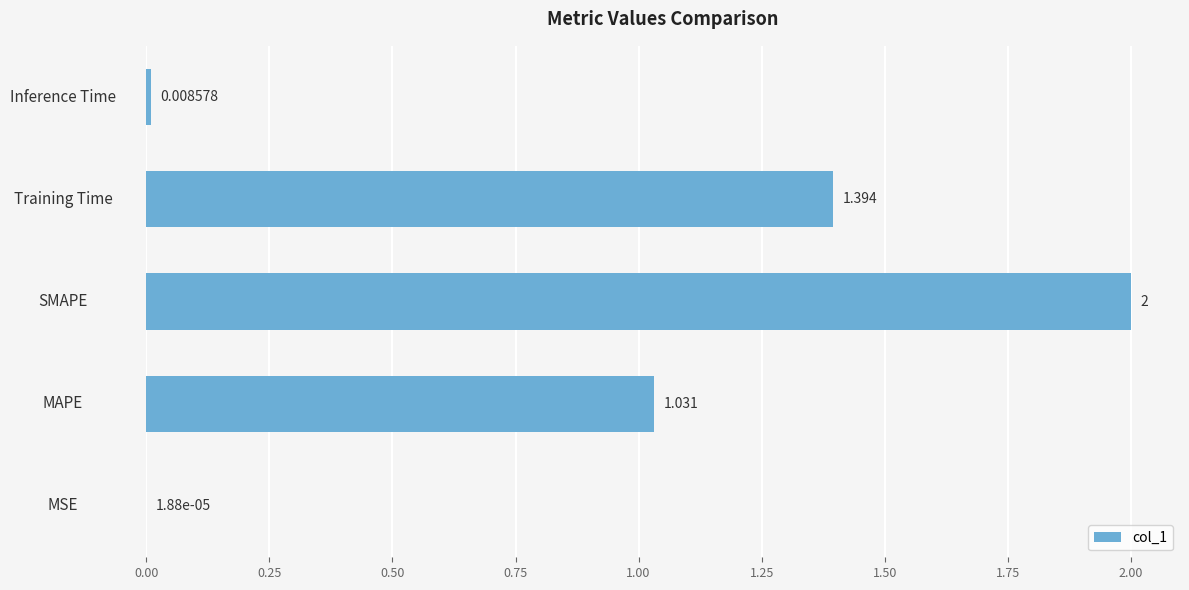

Which category has the highest value across all series?

SMAPE